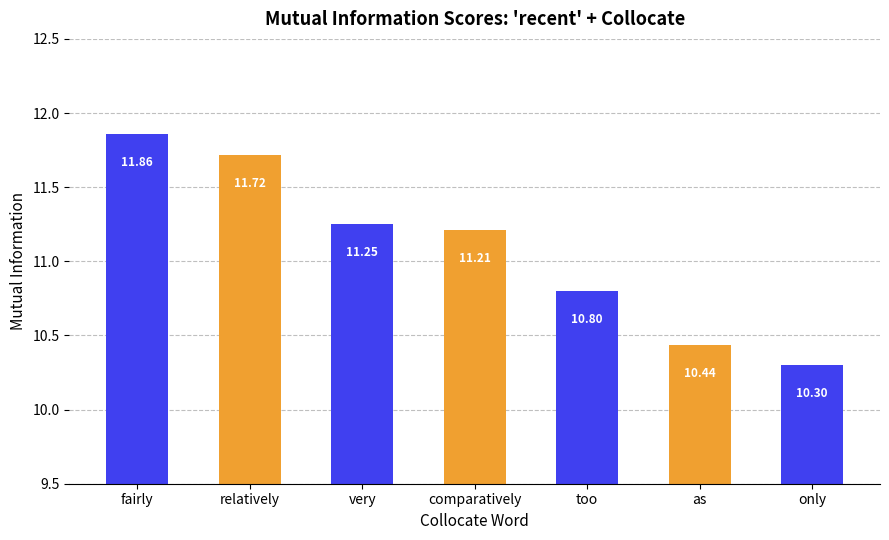

Is it true that the value at comparatively is 11.2?

True